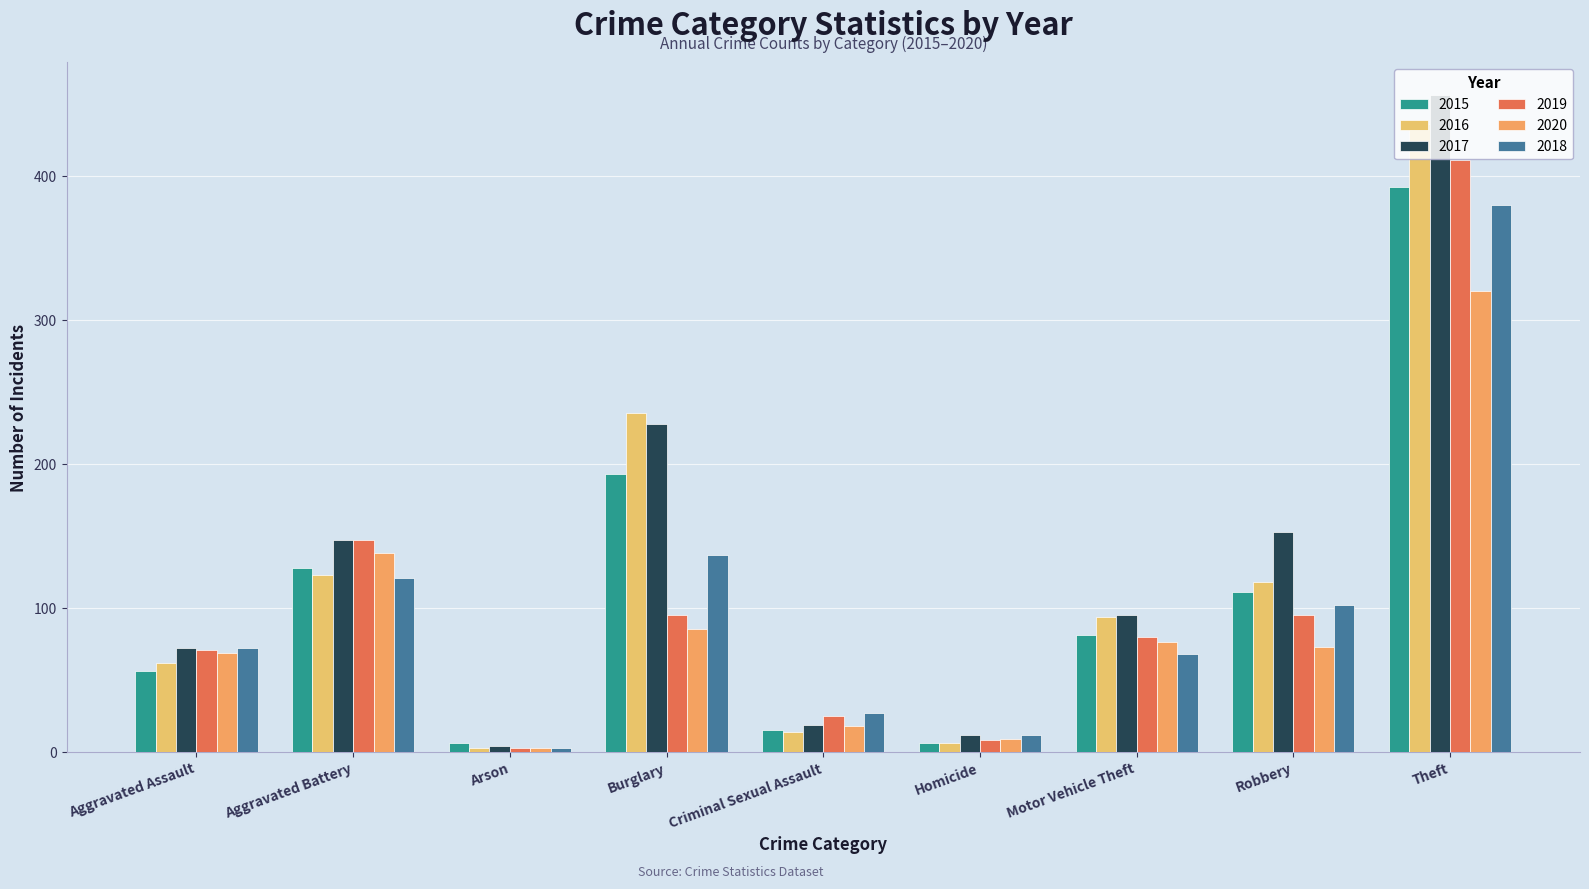

Is the value of 2017 at Homicide greater than the value of 2020 at Motor Vehicle Theft?

No